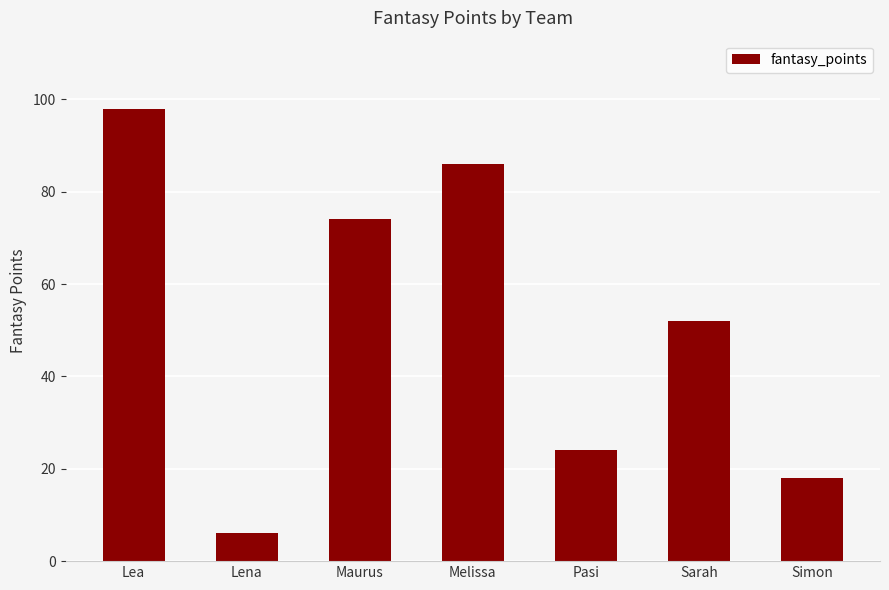

Which has a higher value, Sarah or Simon?

Sarah